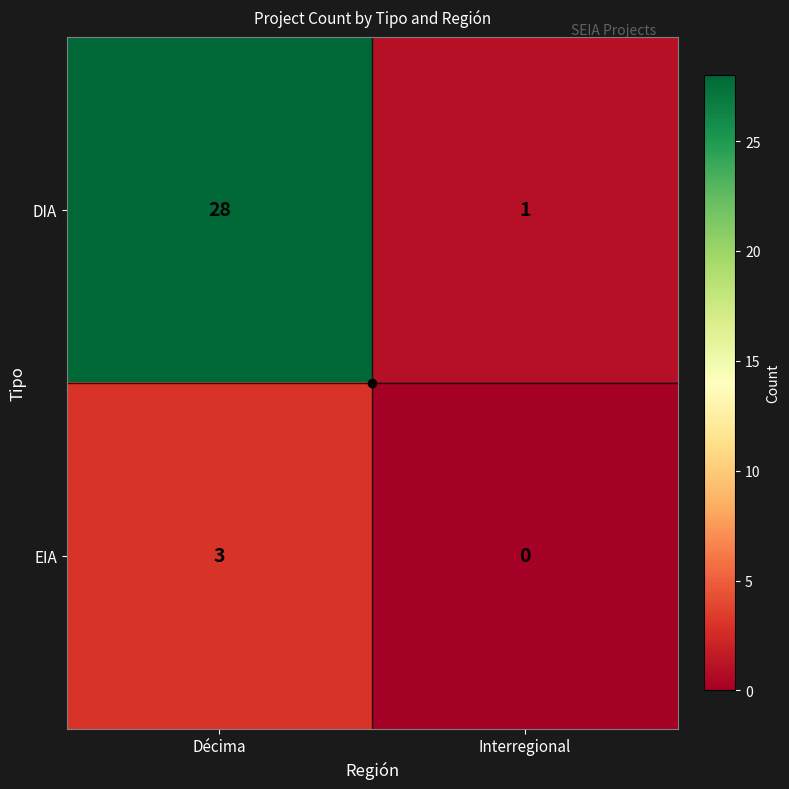

What is the difference between the highest and lowest values at Décima?

25